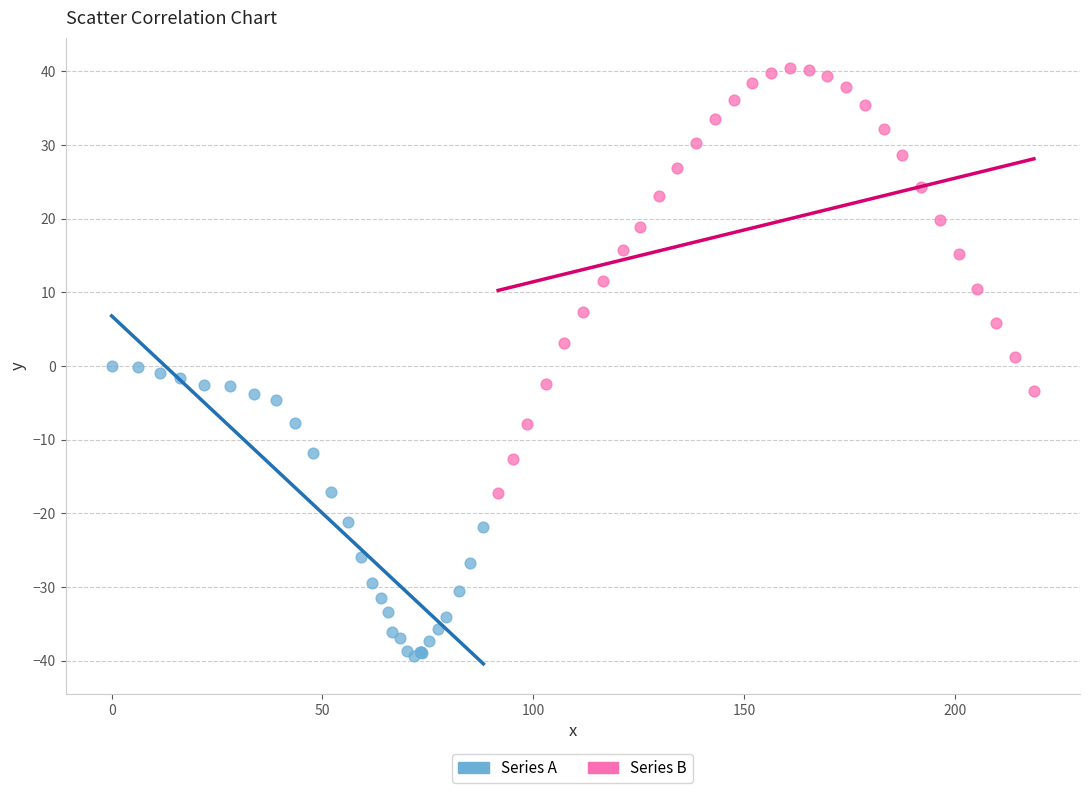

Which series contains the highest Y value?

Series B